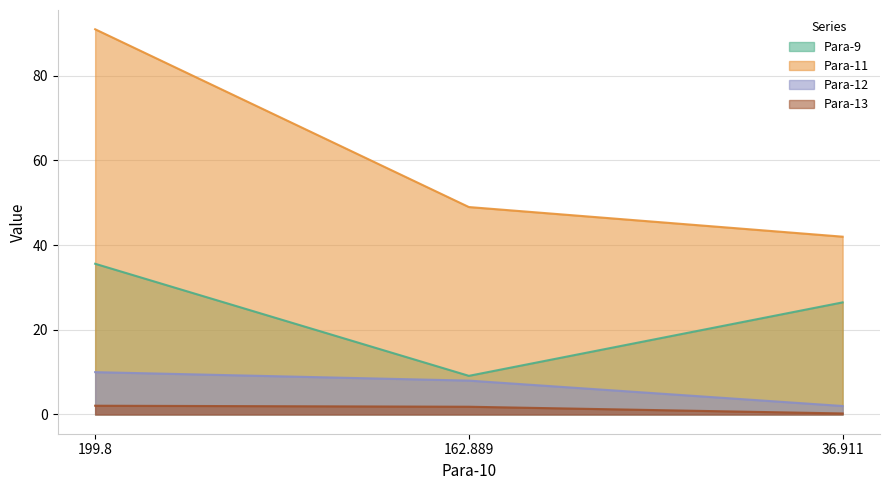

Reading left to right, transcribe all the data shown in this chart.

Para-9: 199.8=35.6	162.889=9.1	36.911=26.5
Para-11: 199.8=91.0	162.889=49.0	36.911=42.0
Para-12: 199.8=10.0	162.889=8.0	36.911=2.0
Para-13: 199.8=2.1	162.889=1.8	36.911=0.2